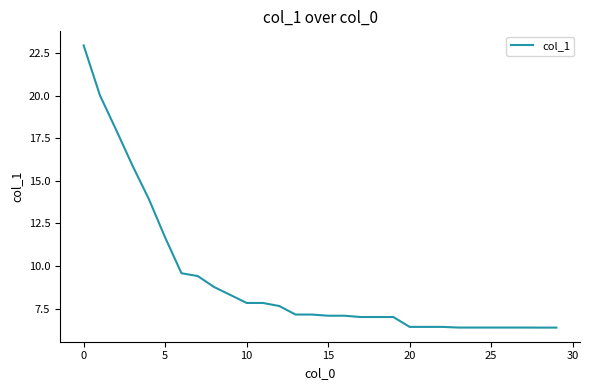

What is the difference between the maximum and minimum values?

16.5